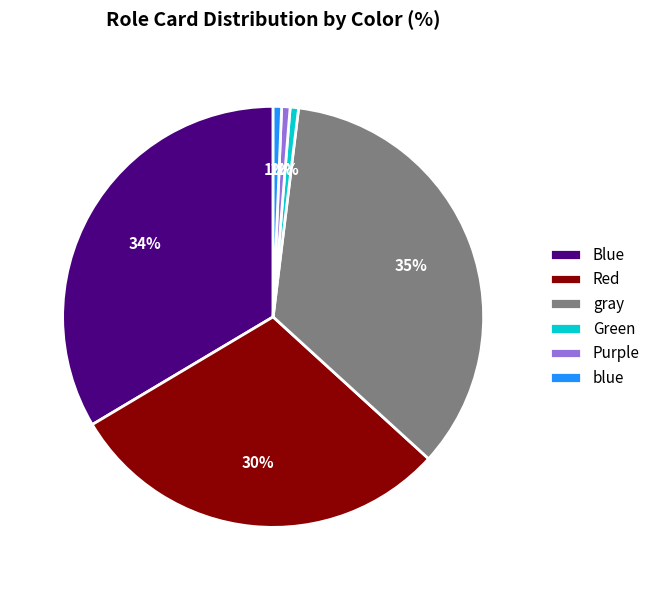

How many segments does this pie chart have?

6